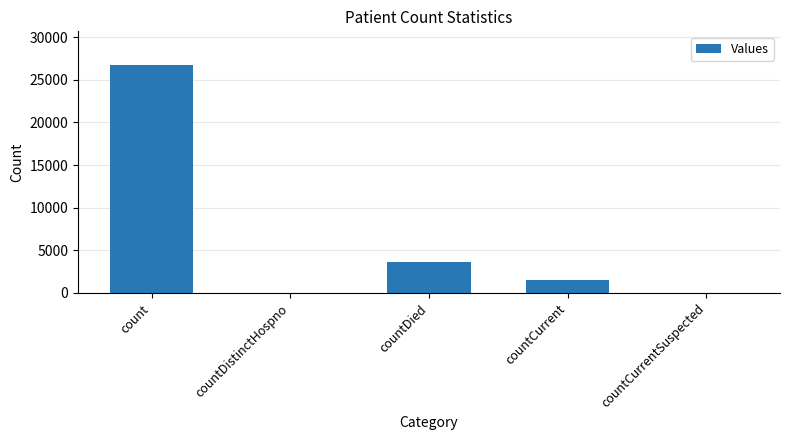

Is it true that the value at count is 26674?

True